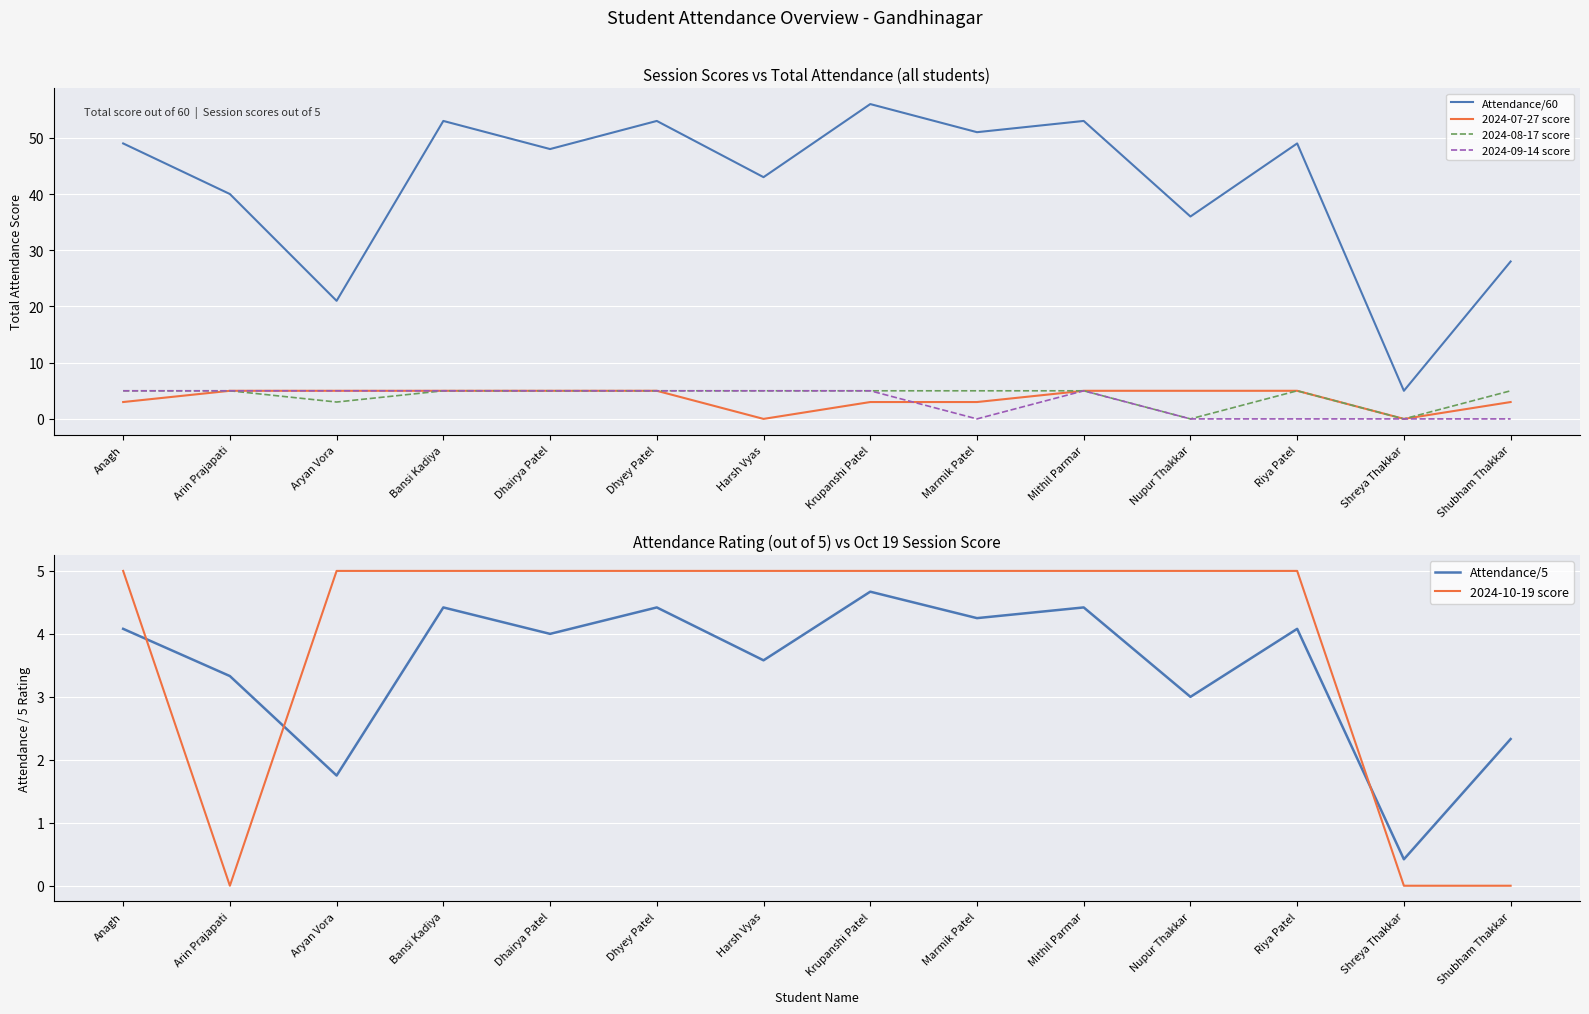

What is the total value across all series at Shreya Thakkar?

5.4